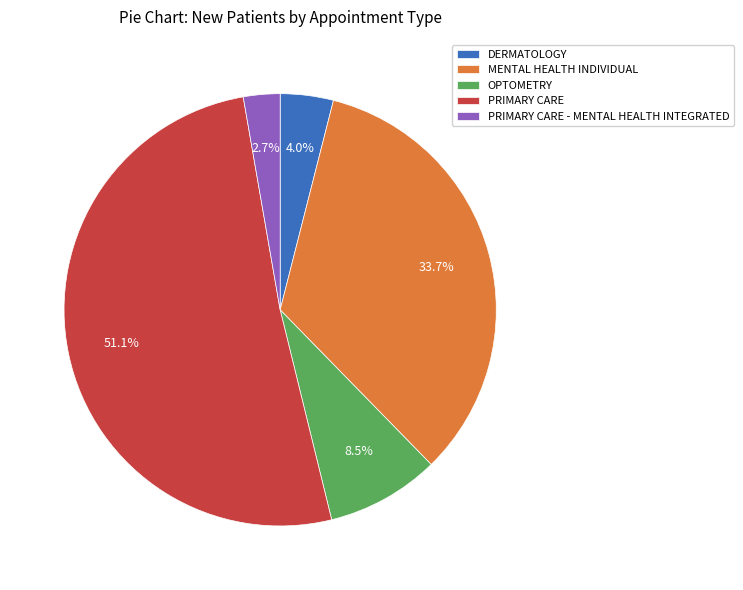

How many segments does this pie chart have?

5